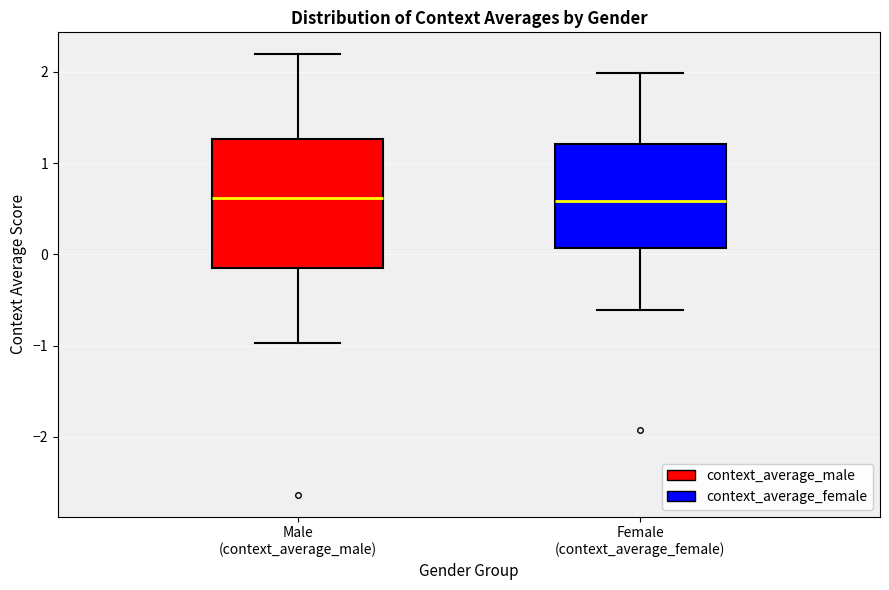

Comparing the boxes themselves (not the whiskers), which one is the tallest?

Male (context_average_male)